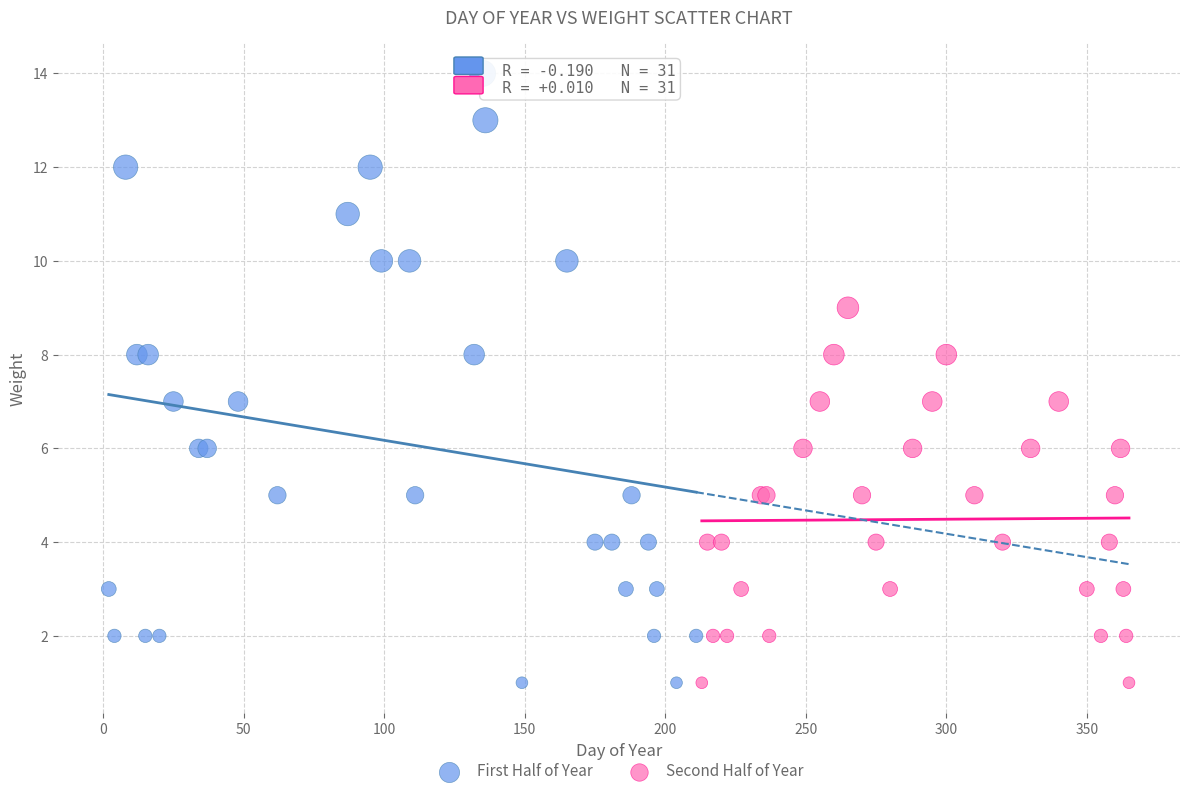

Which series has the widest spread of Y values?

First Half of Year